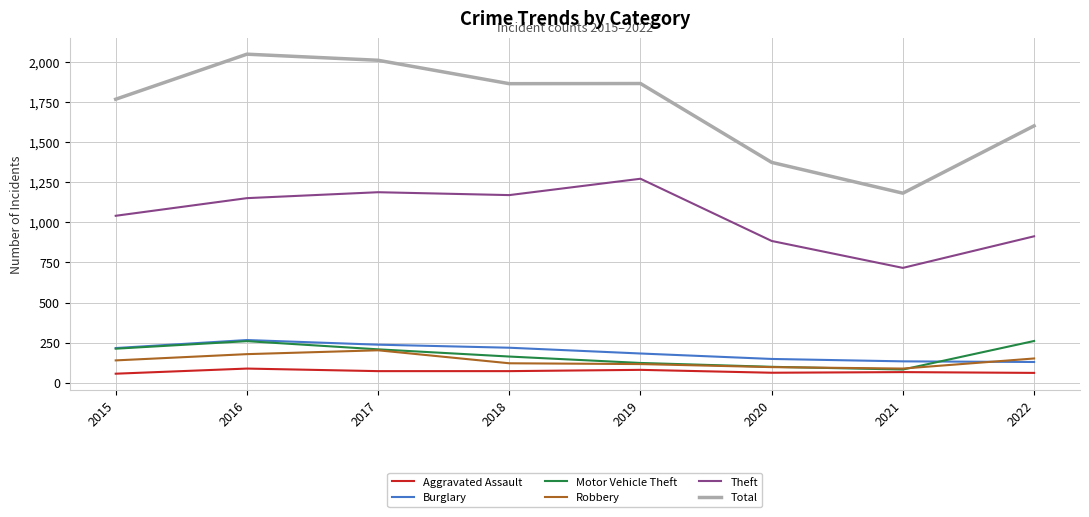

True or false: Total and Theft cross at least once.

False